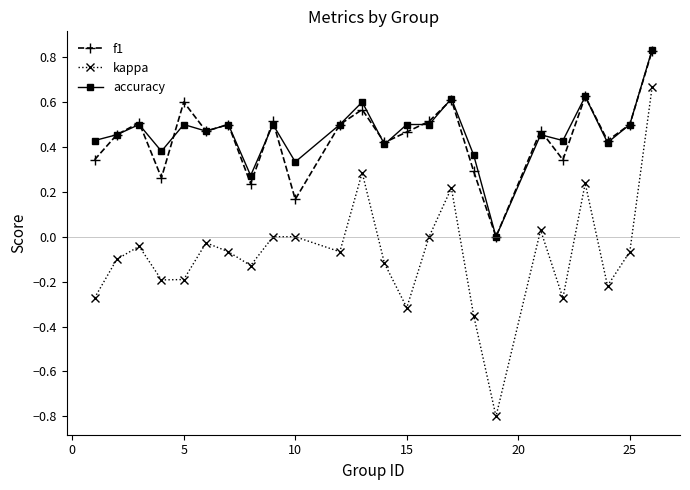

What is the minimum value shown in the chart?

-0.8